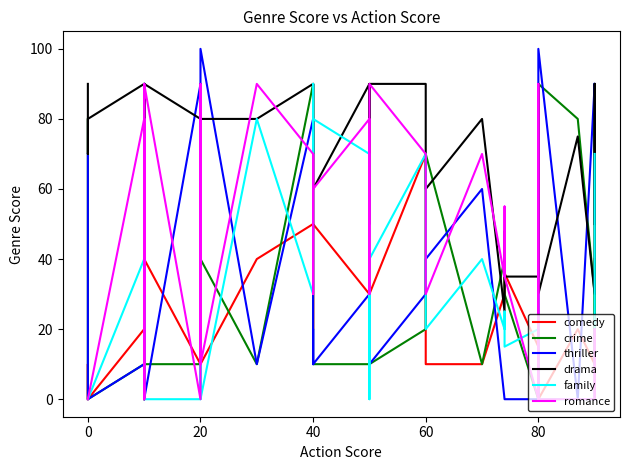

Which series changed the most between 14 and 15?

comedy